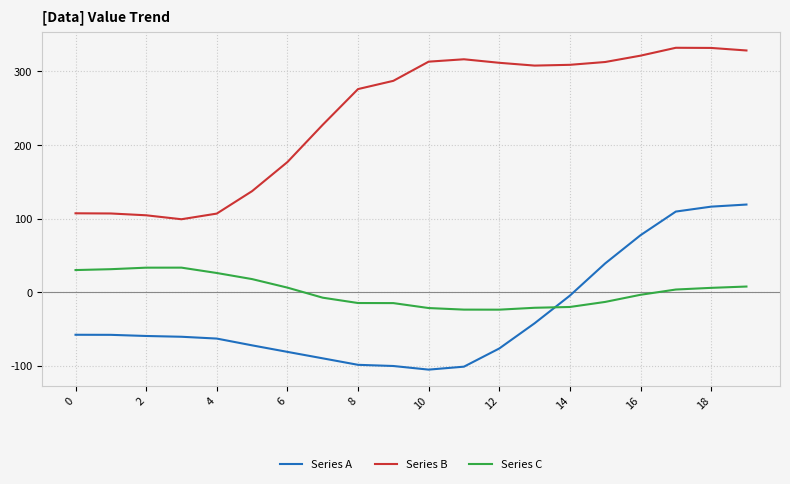

How many lines are shown in the chart?

3